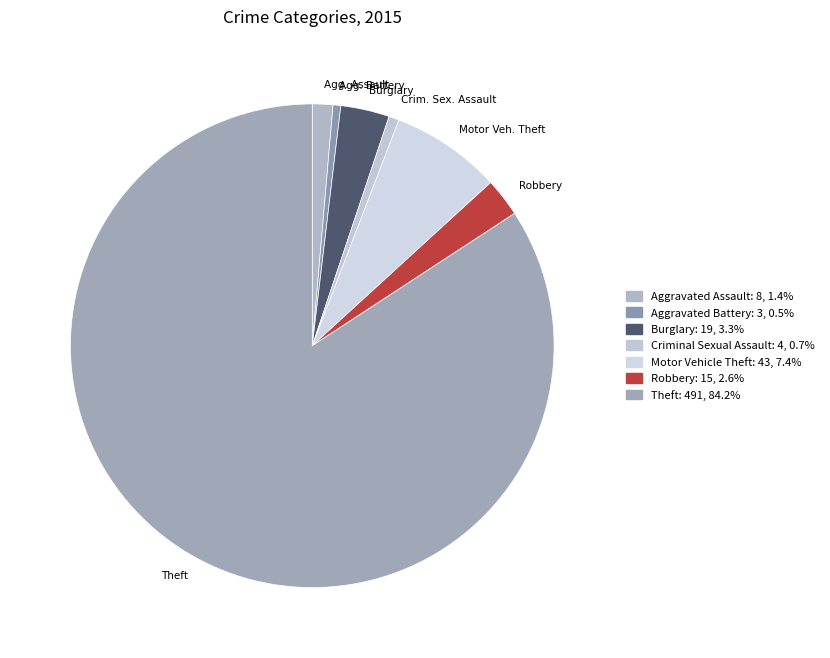

How many segments does this pie chart have?

7